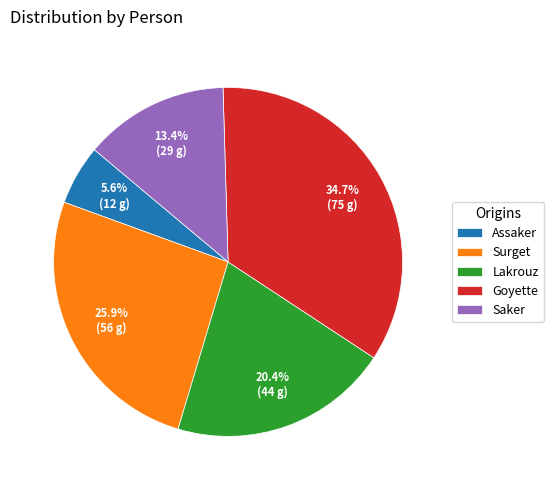

Is Lakrouz the majority of the pie?

No